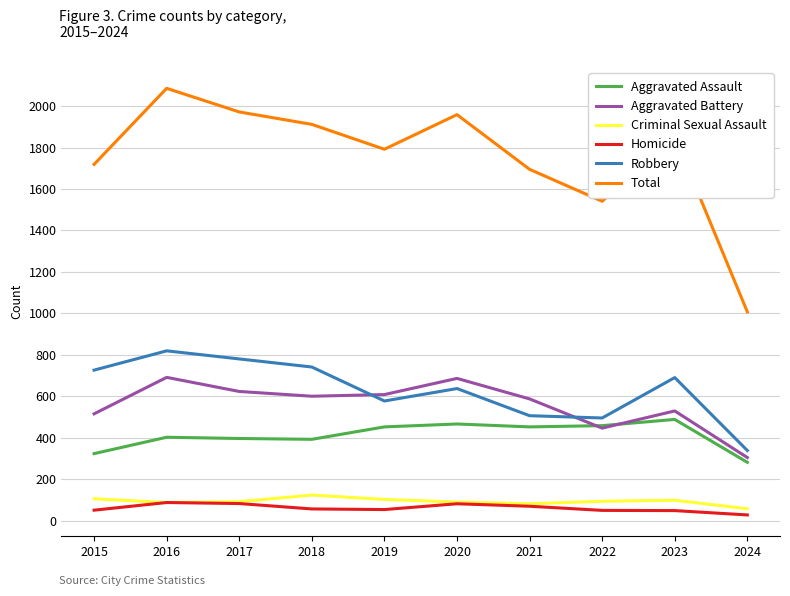

Is the value of Aggravated Assault at 2016 greater than the value of Total at 2017?

No